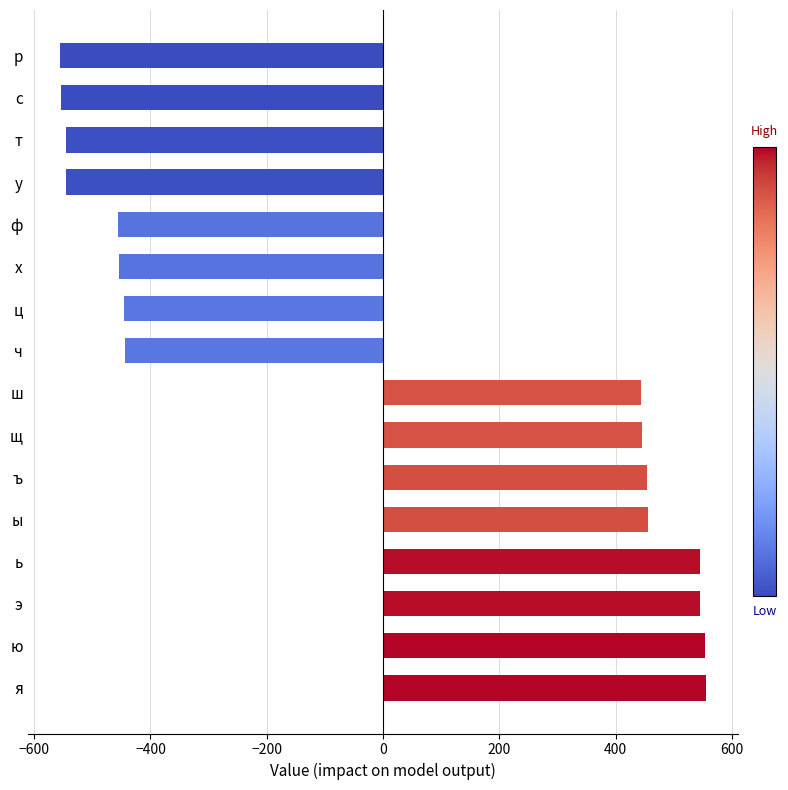

What is the minimum value shown in the chart?

-555.5